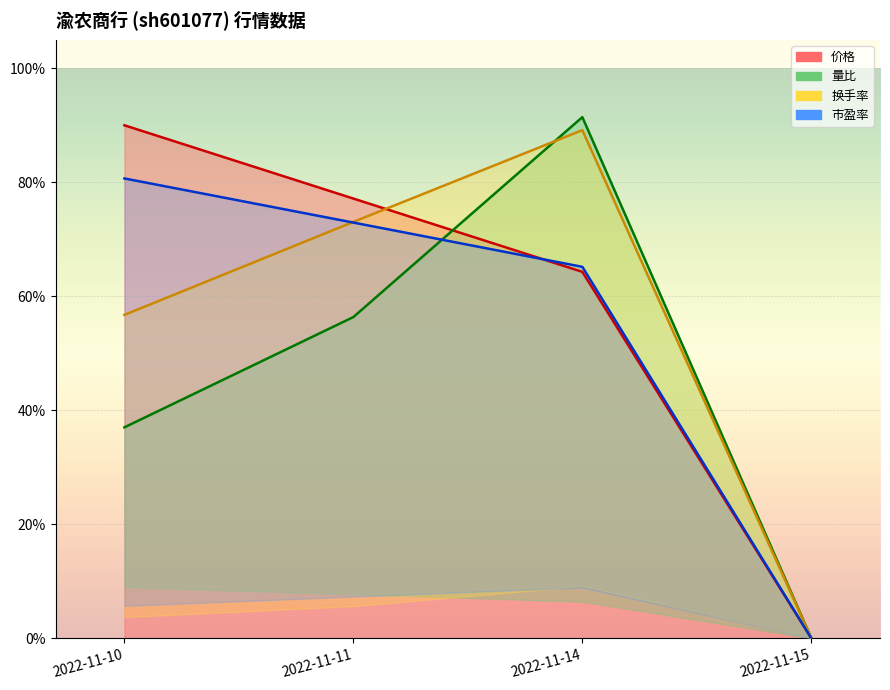

What is the difference between the maximum and minimum values in the 换手率 series?

0.9